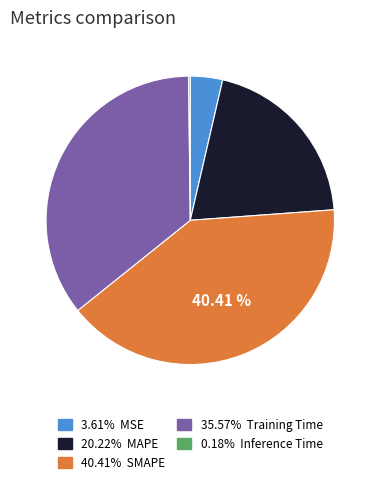

Is there a majority slice in this chart?

No